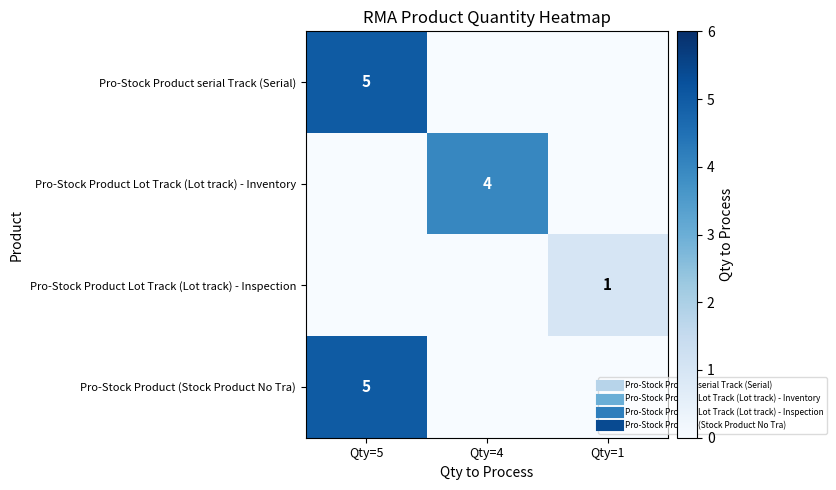

List the series in order of their peak value, highest first.

Pro-Stock Product serial Track (Serial), Pro-Stock Product (Stock Product No Tra), Pro-Stock Product Lot Track (Lot track) - Inventory, Pro-Stock Product Lot Track (Lot track) - Inspection